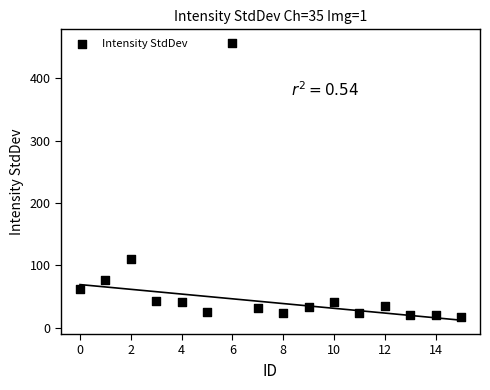

What Y value in the scatter plot is closest to 236?

110.8